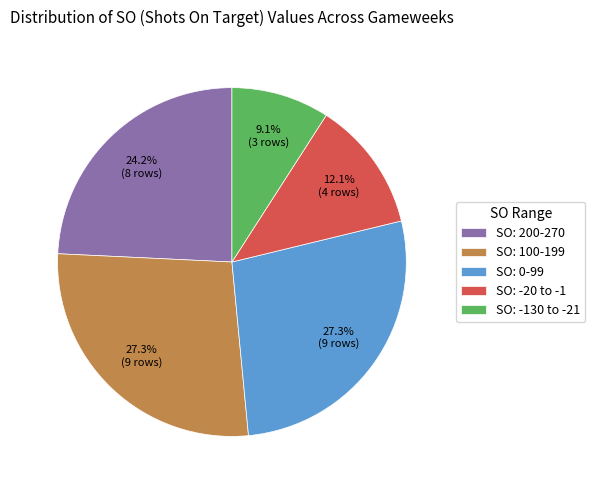

Between SO: -130 to -21 and SO: 0-99, which is larger?

SO: 0-99